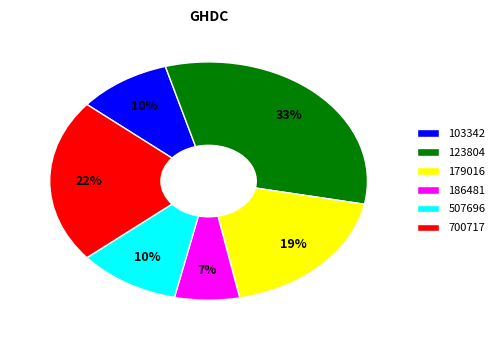

How many slices are in this pie chart?

6